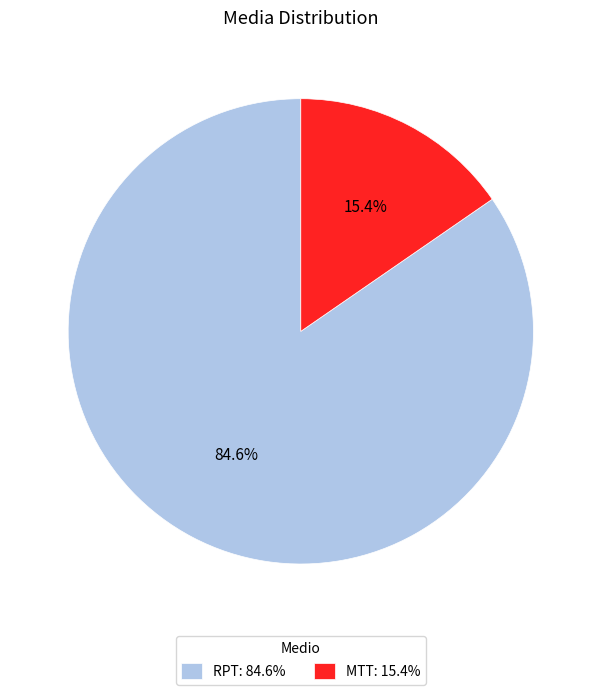

Is there any slice that represents more than half of the pie?

Yes